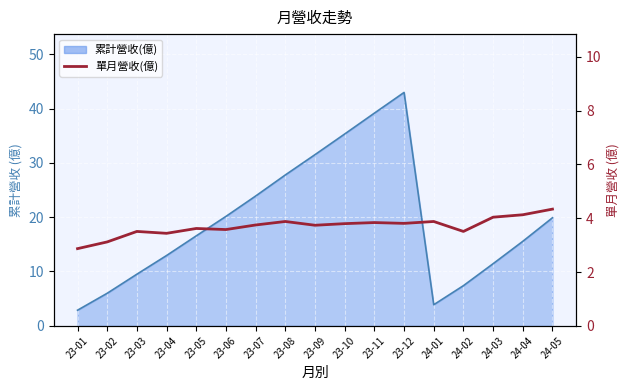

What is the label of the 10th point from the right?

23-08